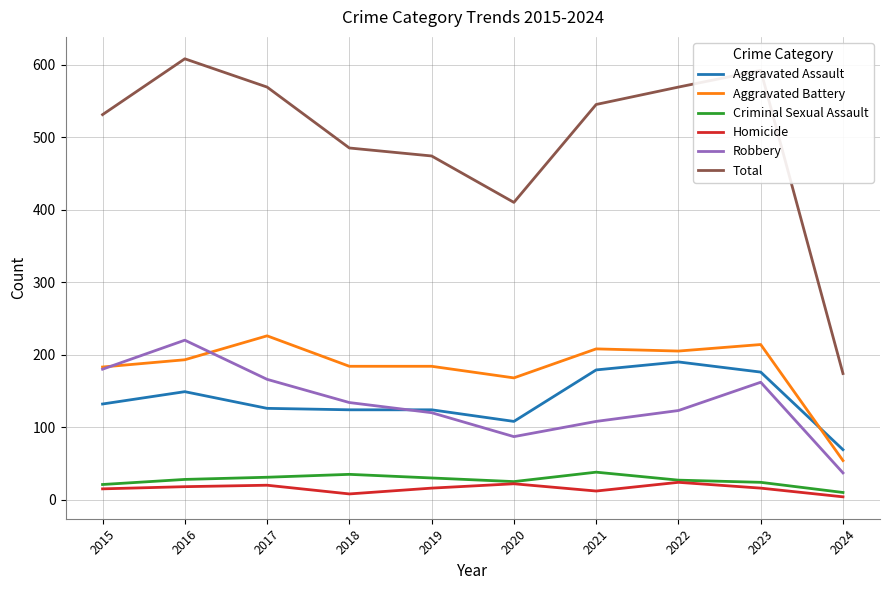

At how many categories does at least one series exceed 392?

9